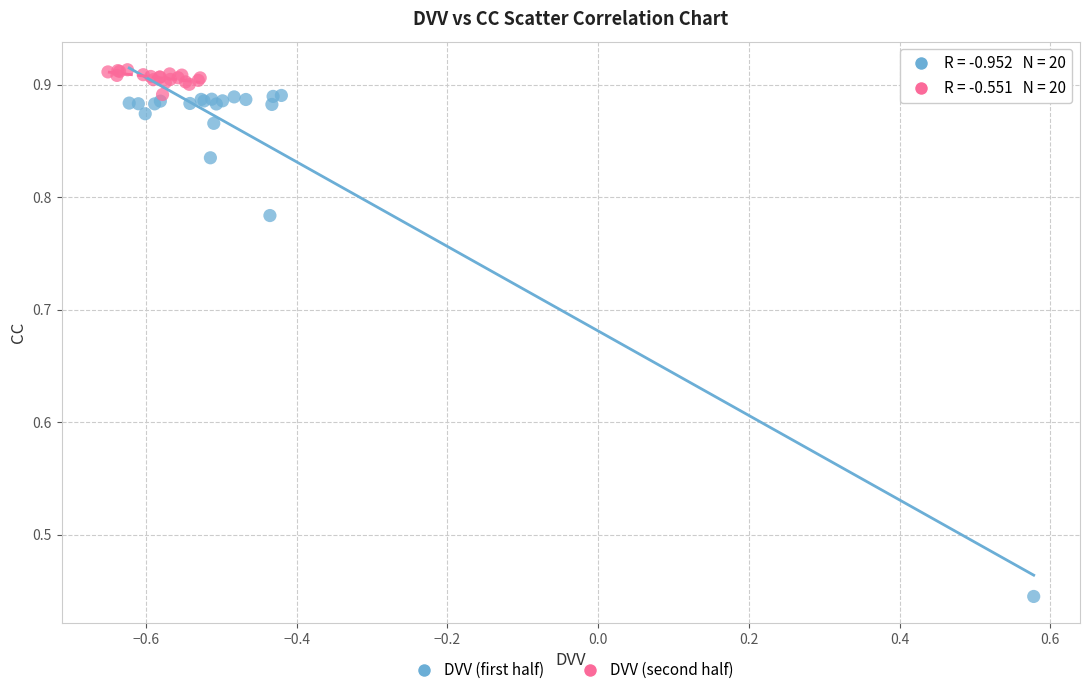

Which series reaches the minimum Y coordinate?

DVV (first half)